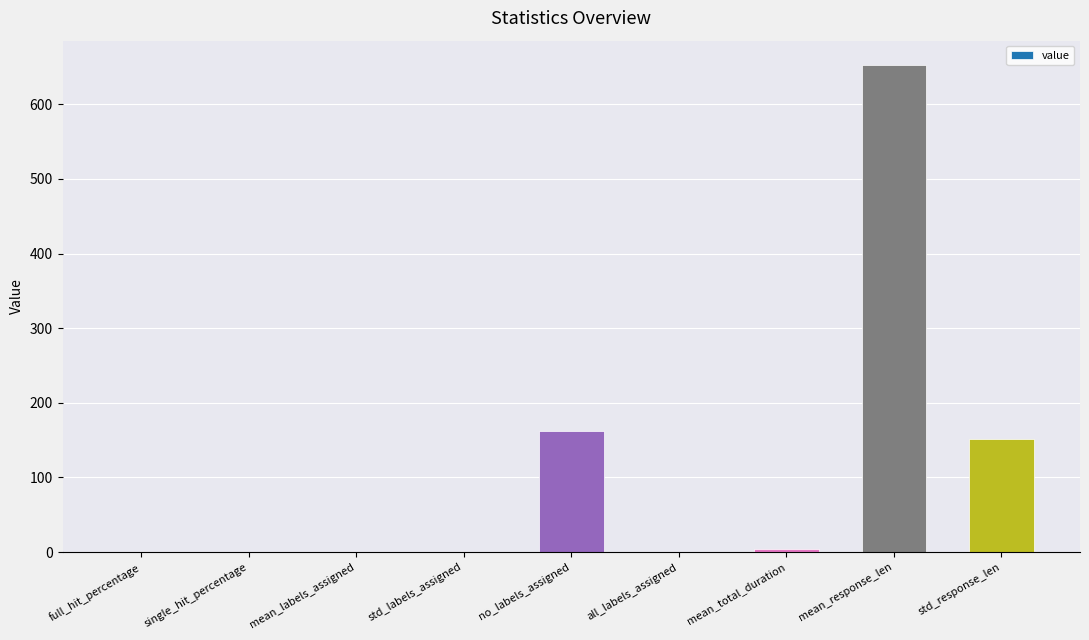

The value at full_hit_percentage is 0.1. True or false?

True